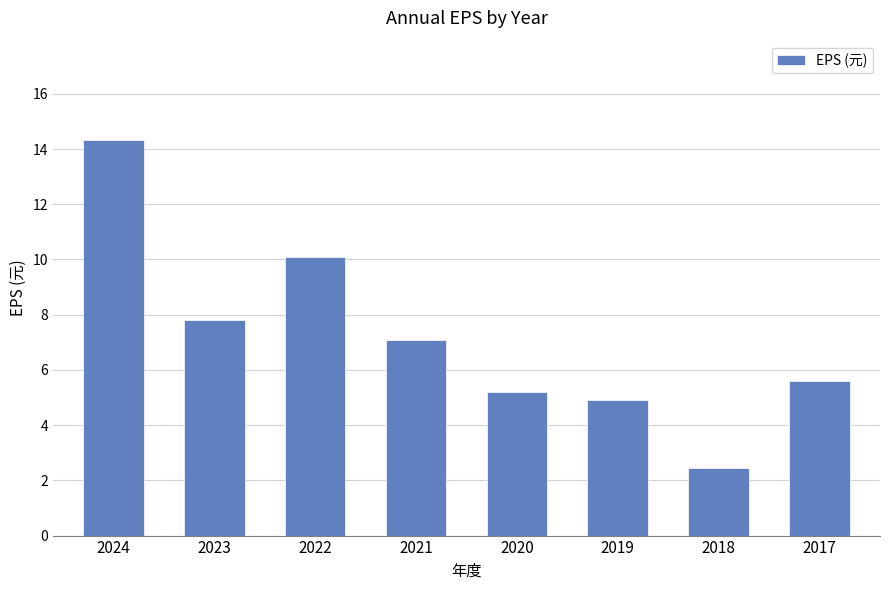

Rank the categories by value from lowest to highest.

2018, 2019, 2020, 2017, 2021, 2023, 2022, 2024